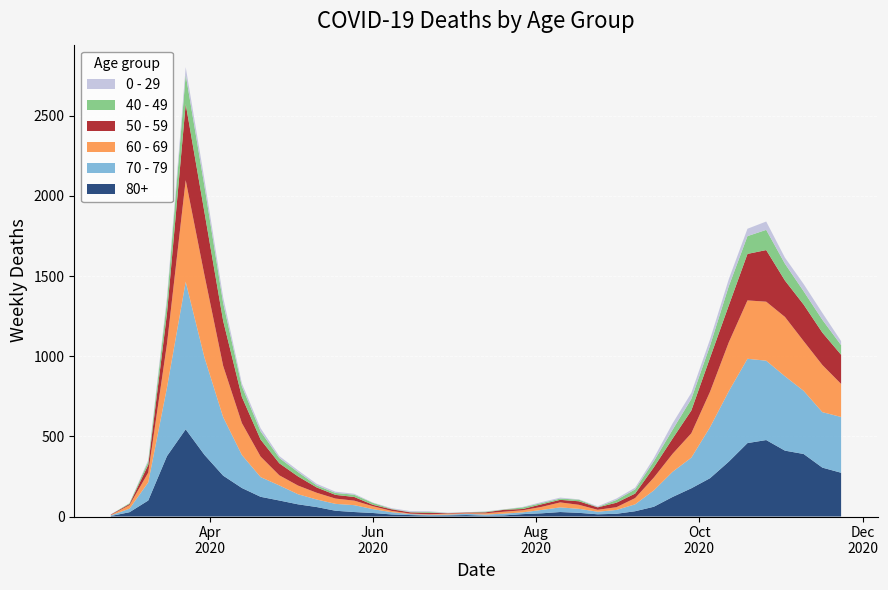

Reading left to right, extract all data points from this chart.

80+: 3	27	100	377	544	385	255	178	123	100	76	59	36	28	22	13	9	6	7	9	5	7	15	20	28	23	14	17	33	61	122	176	239	342	458	477	411	390	305	273
70 - 79: 4	22	113	427	920	608	365	206	123	94	63	47	43	43	24	14	6	5	5	8	7	11	11	21	29	25	16	24	43	102	157	191	318	439	526	495	464	394	346	348
60 - 69: 2	22	61	272	634	514	320	199	128	63	54	42	33	28	18	8	3	3	6	3	8	12	13	19	31	25	12	17	39	80	112	152	221	305	364	368	370	310	294	206
50 - 59: 3	7	48	190	475	392	281	163	106	75	57	33	23	23	9	10	8	9	3	5	6	12	8	16	16	22	15	28	28	64	95	142	212	230	290	322	227	228	202	182
40 - 49: 0	5	21	79	183	163	111	66	51	33	27	13	12	14	12	3	2	5	1	1	4	2	10	8	8	10	2	17	26	38	55	72	76	120	111	126	105	83	80	60
0 - 29: 1	0	10	25	47	42	36	19	20	12	11	10	8	6	2	4	6	5	2	1	2	1	3	6	6	2	5	9	11	20	40	38	39	44	46	52	38	45	43	25